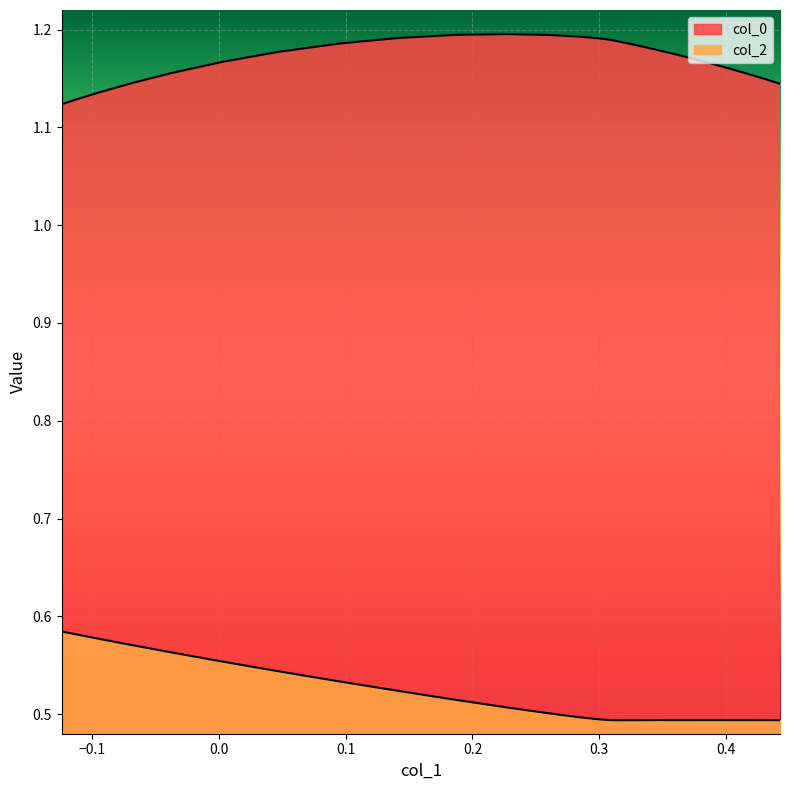

What is the sum of all col_2 values?

20.5